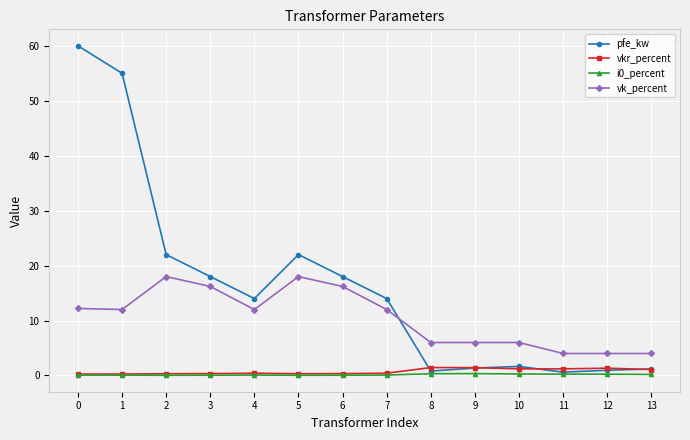

Which series has the widest spread of values?

pfe_kw